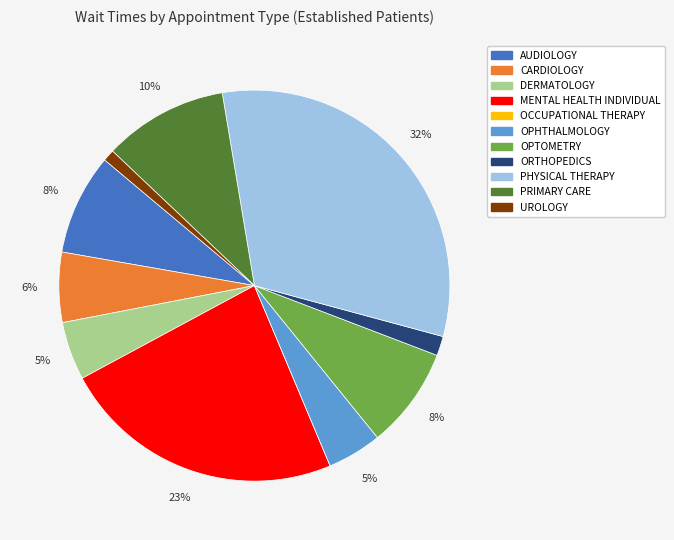

Does PHYSICAL THERAPY represent more than half of the total?

No